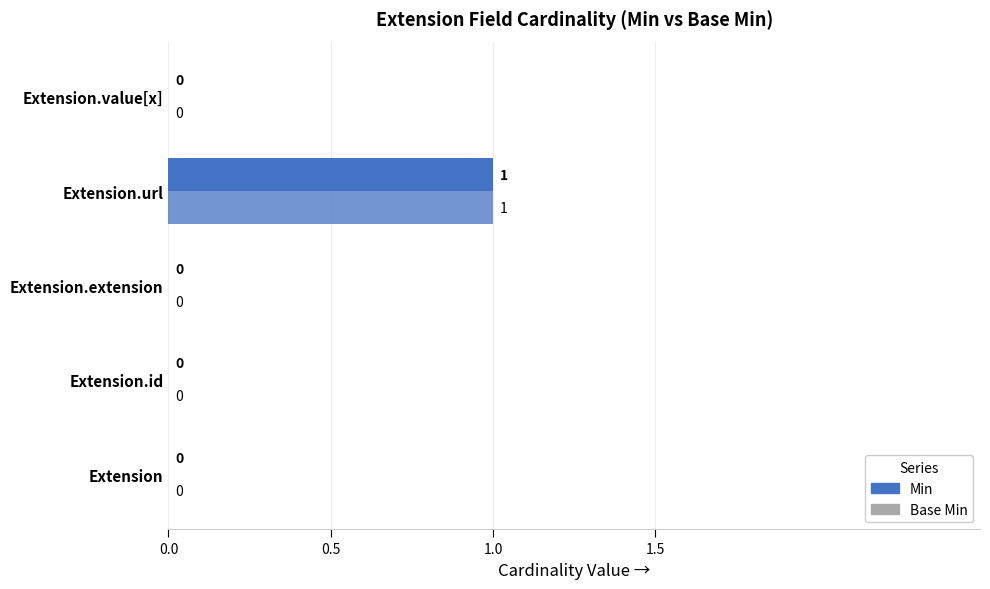

How many series are shown in this chart?

2